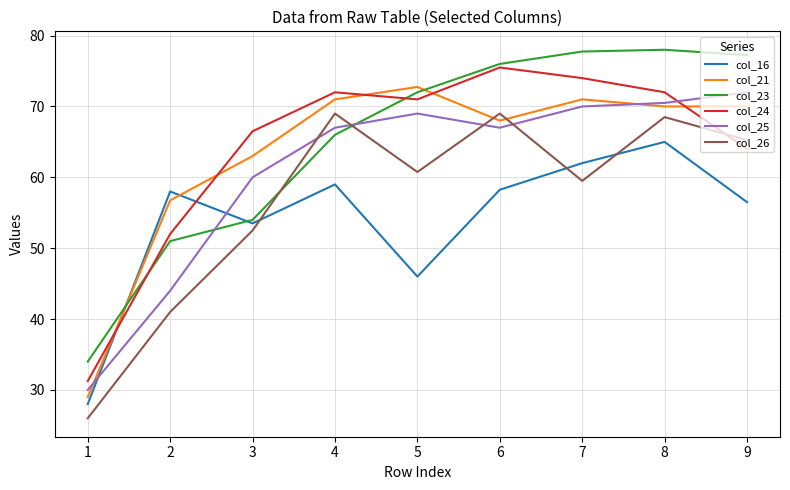

Which series ends up on top after the final intersection of col_26 and col_23?

col_23